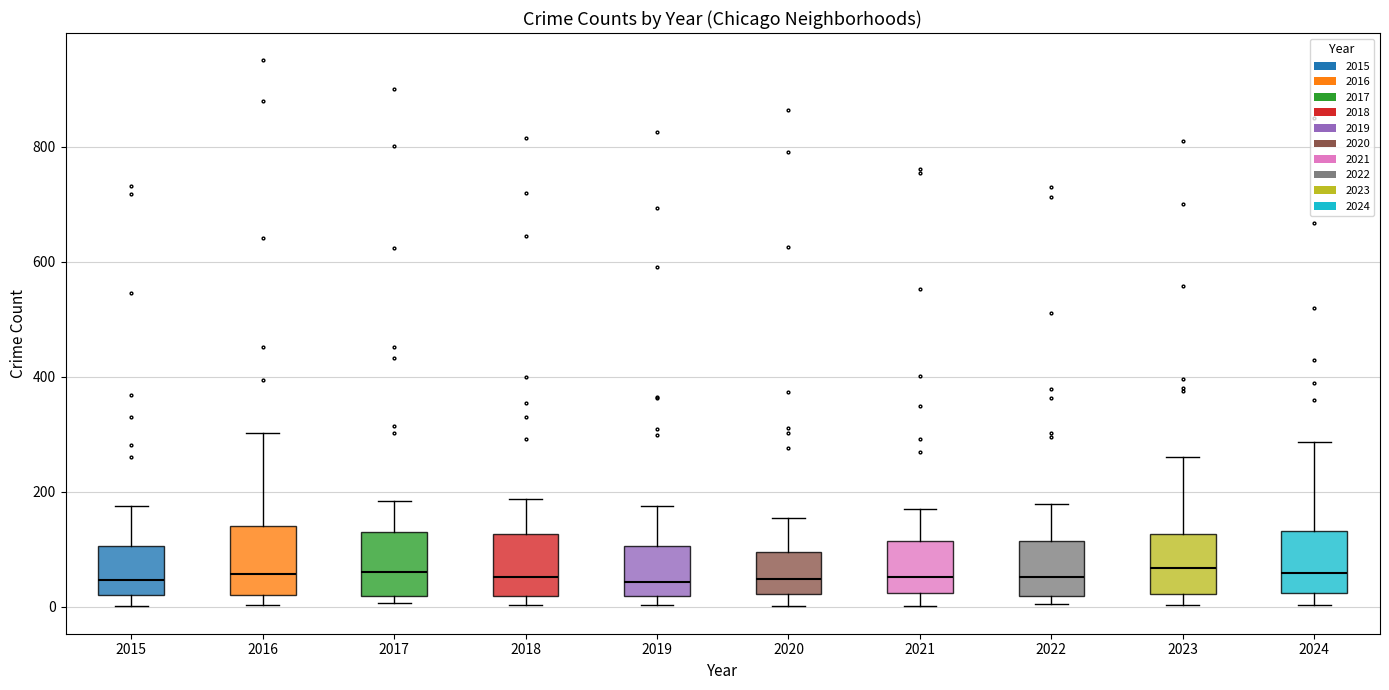

Where does the upper whisker of the box at x = 2024 end on the y-axis? The values are not printed on the chart, so give them approximately, as read against the axis.

280